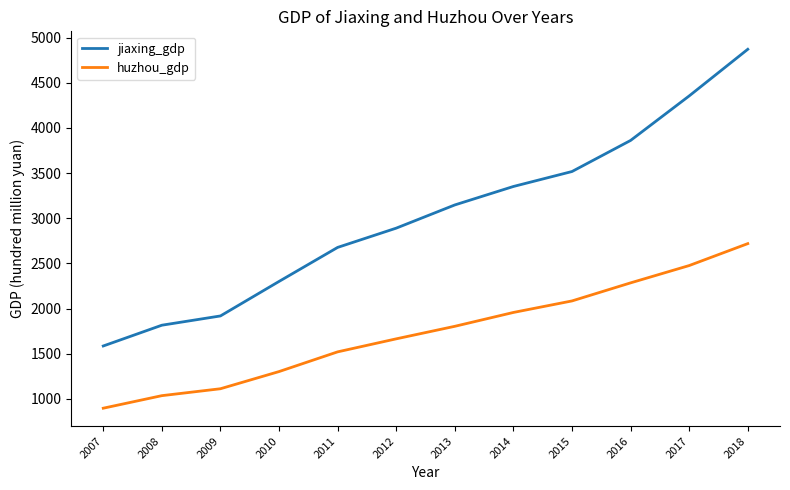

What is the difference between the highest and lowest values at 2008?

780.4